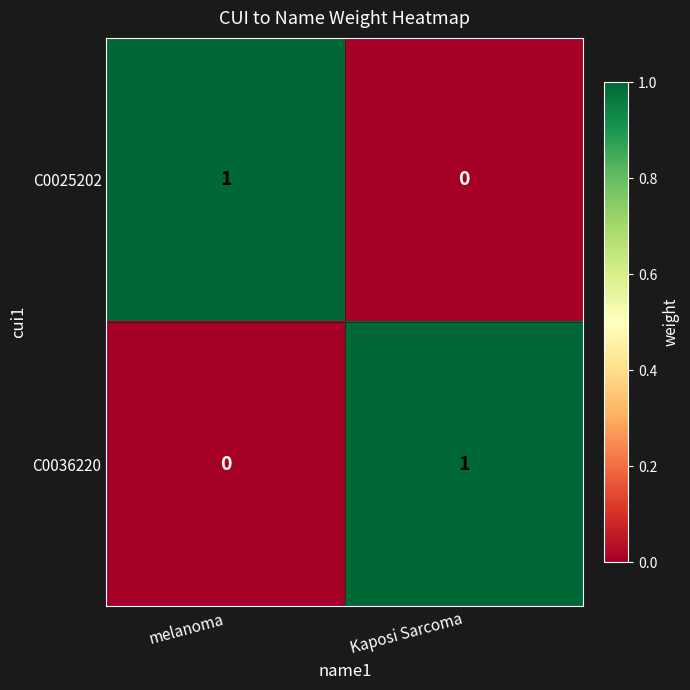

At which label is C0036220 closest to 0?

melanoma